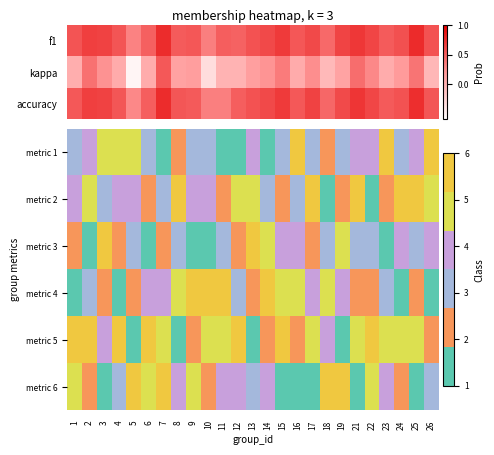

What is the difference between the highest and lowest values at 25?

5